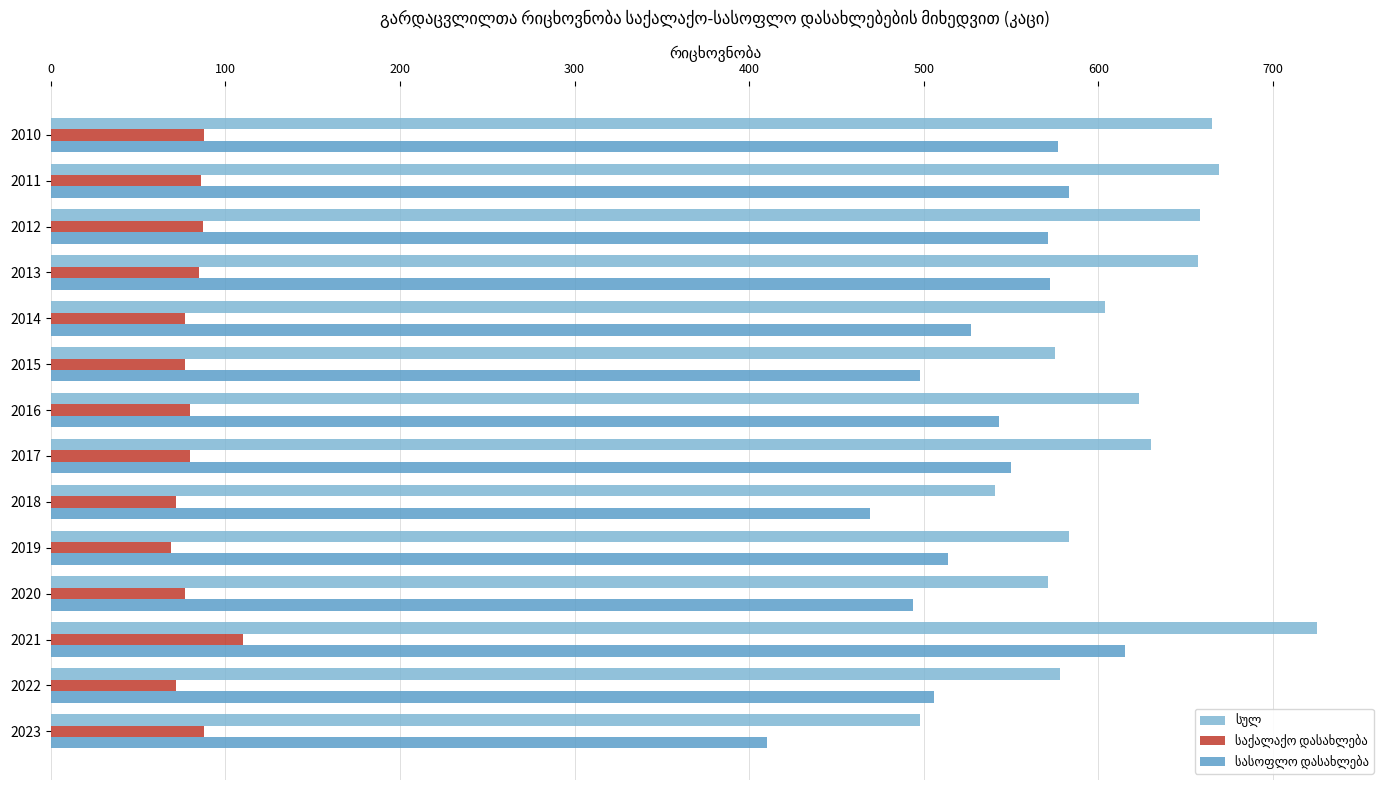

Which category has the highest value across all series?

2021